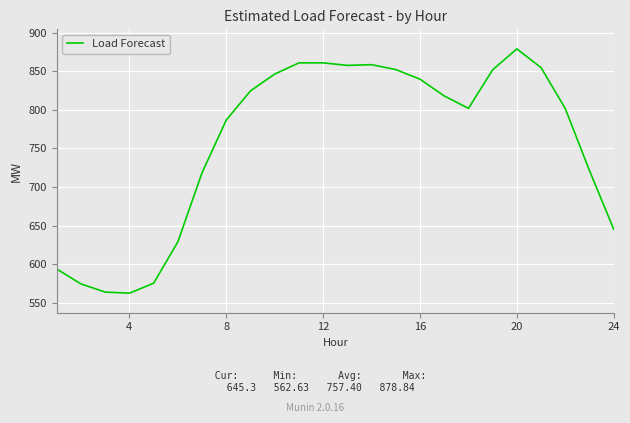

What is the difference between the second highest and second lowest values?

296.7